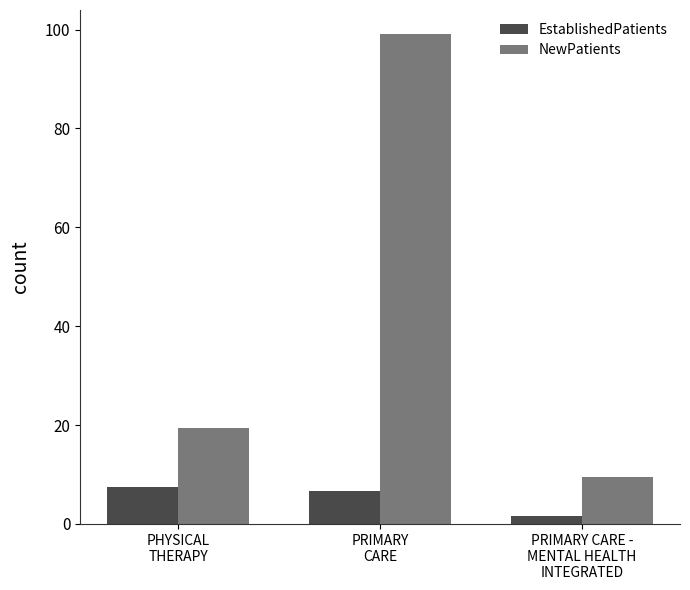

What is the greatest value displayed?

99.0